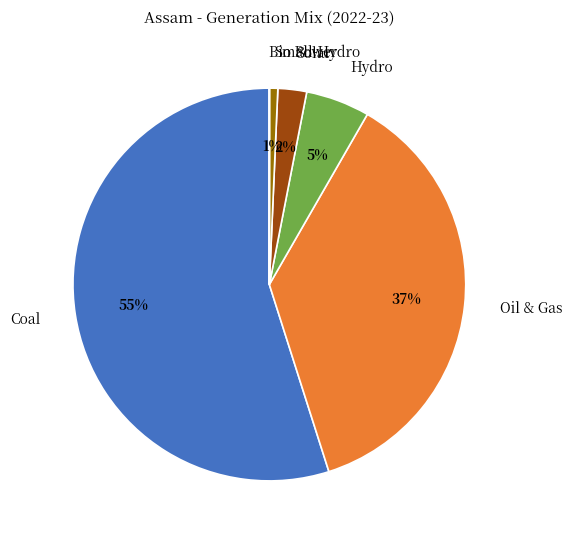

What is the largest slice in the pie chart?

Coal